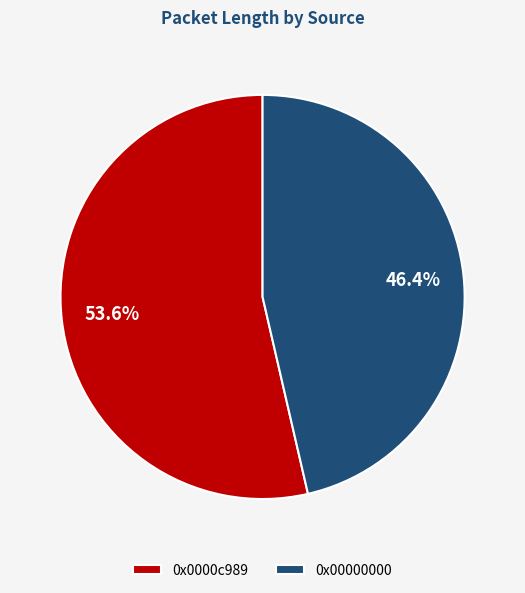

Between 0x00000000 and 0x0000c989, which is larger?

0x0000c989